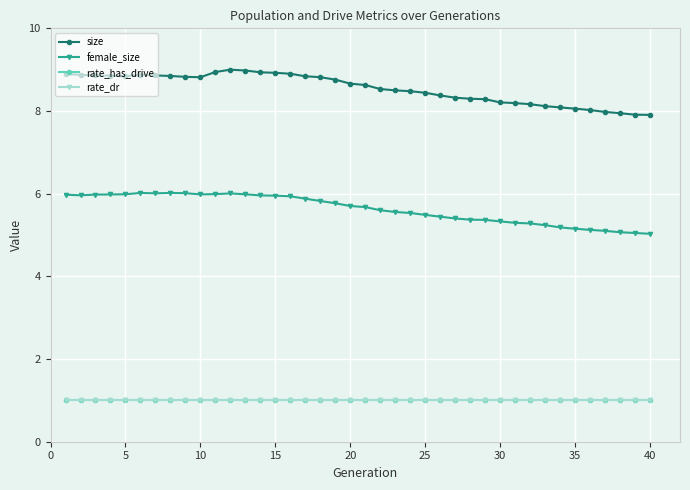

What is the greatest value displayed?

9.0